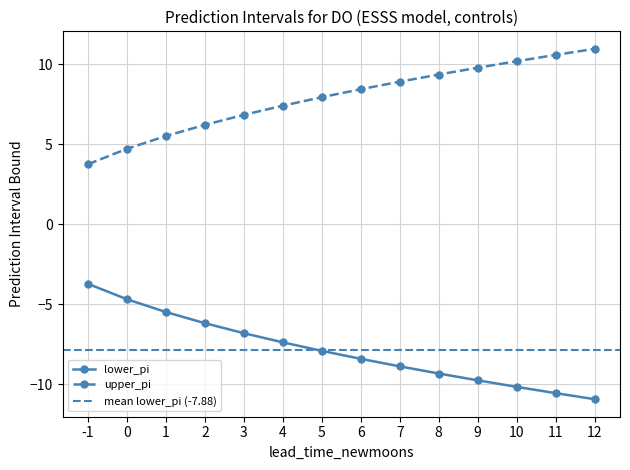

Is this an area chart (filled region under the line)?

No